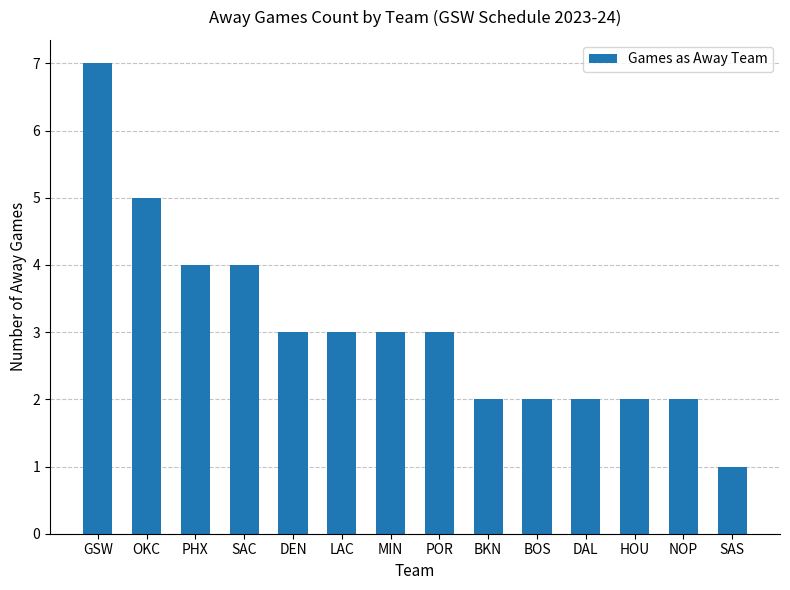

What is the label of the 13th bar from the right?

OKC